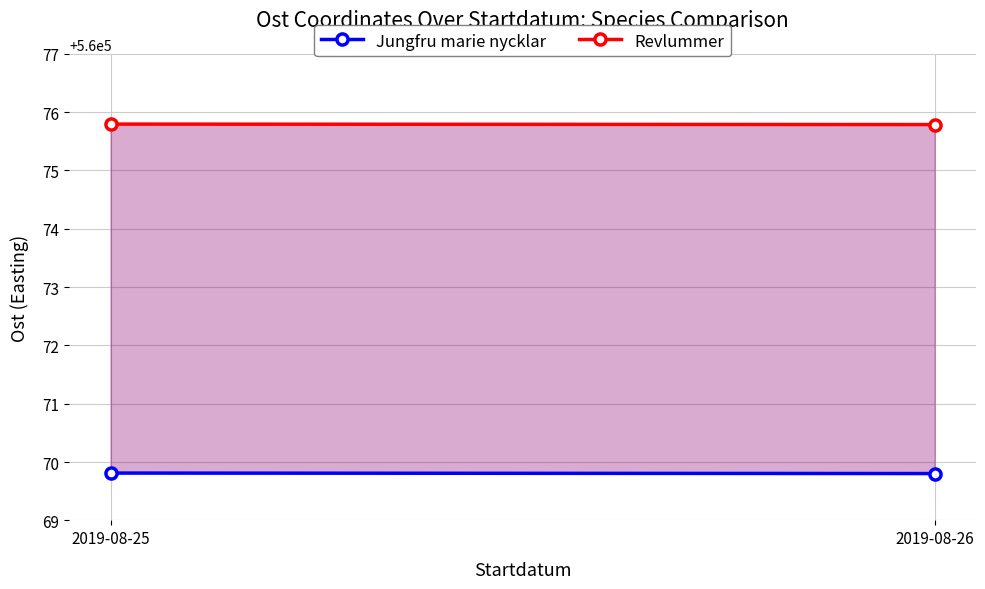

Reading right to left, what are all the values shown in this chart?

Jungfru marie nycklar: 560069.8	560069.8
Revlummer: 560075.8	560075.8